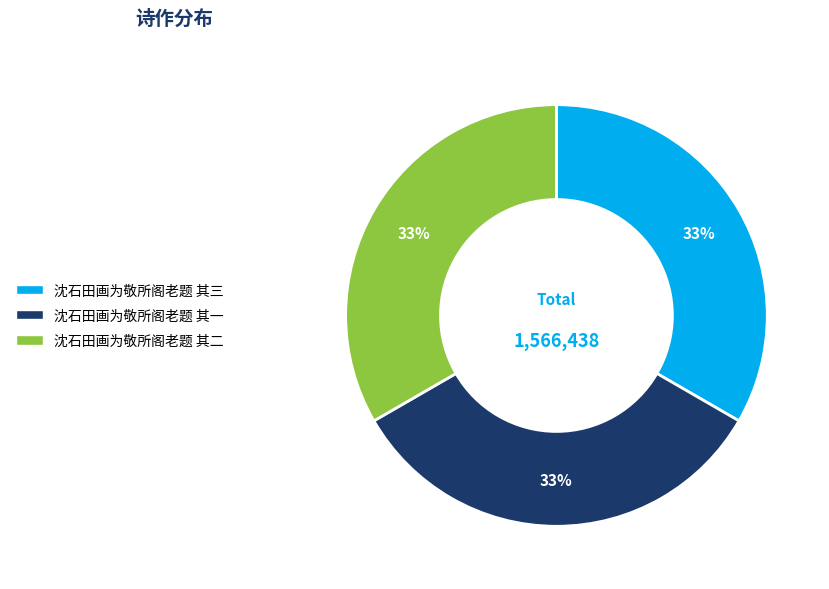

What percentage is the 沈石田画为敬所阁老题 其三 slice, to the nearest percent?

33%